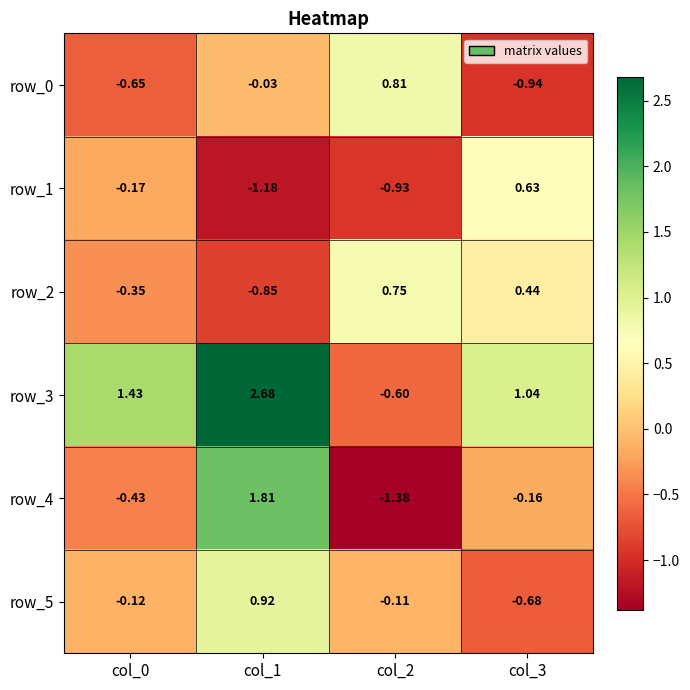

The row_2 series shows 0.4 at col_3. True or false?

True